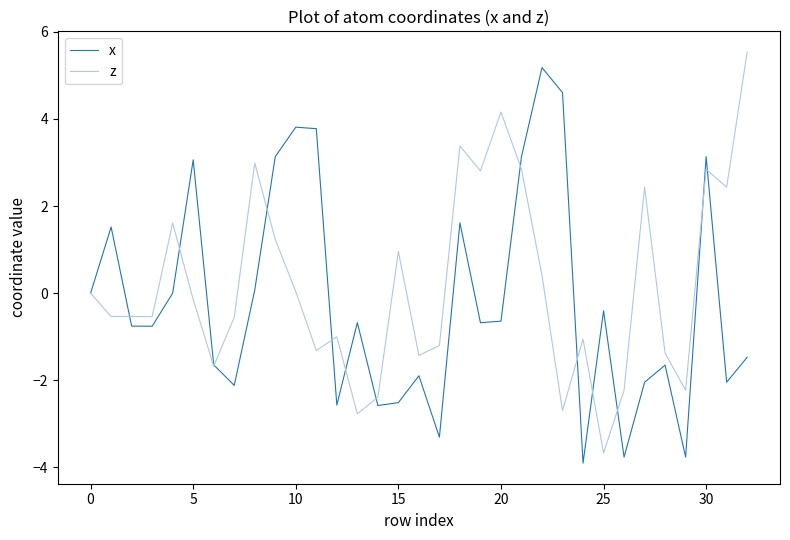

What is the lowest value of the x series?

-3.9